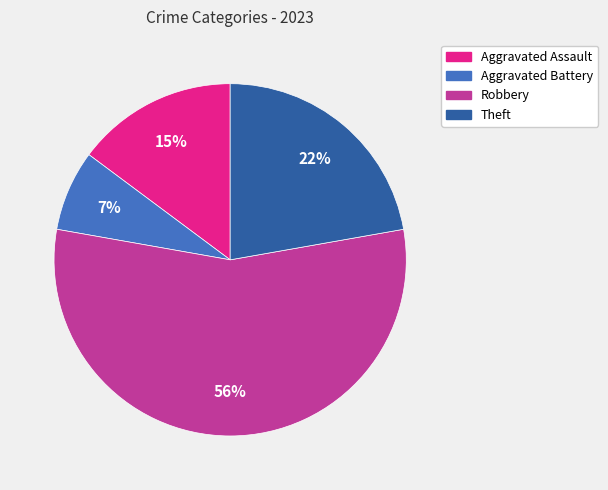

How many segments does this pie chart have?

4